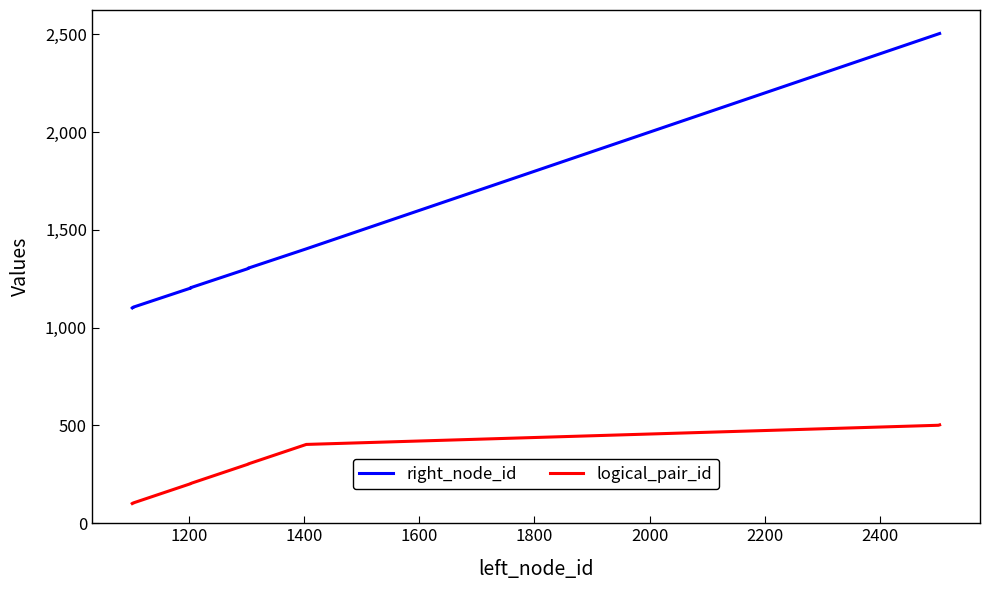

List the series in order of their overall mean, lowest first.

logical_pair_id, right_node_id